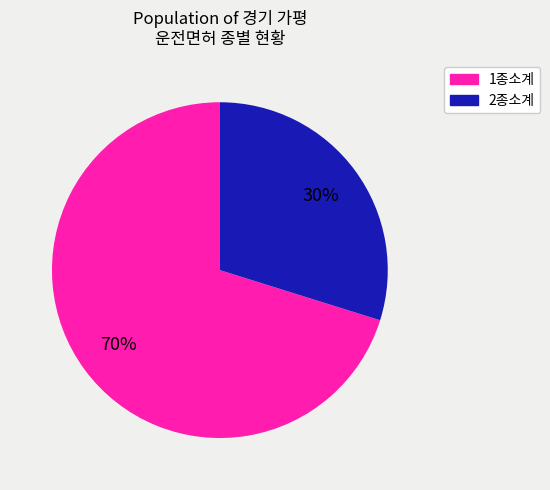

Rank the categories by value from lowest to highest.

2종소계, 1종소계